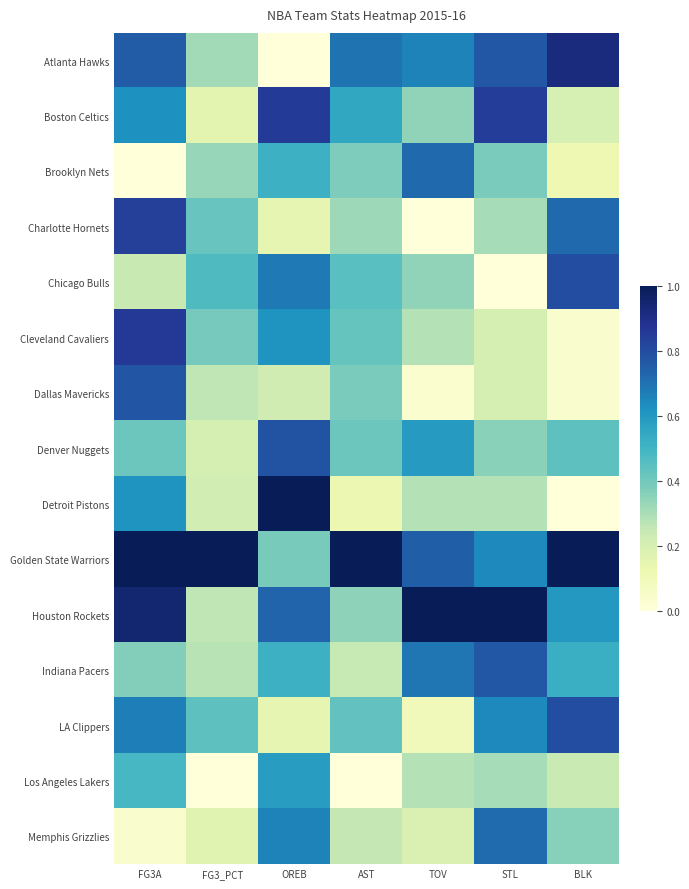

Reading left to right, list all the values displayed in this chart.

Atlanta Hawks: FG3A=0.8	FG3_PCT=0.3	OREB=0.0	AST=0.7	TOV=0.7	STL=0.8	BLK=0.9
Boston Celtics: FG3A=0.6	FG3_PCT=0.2	OREB=0.9	AST=0.6	TOV=0.3	STL=0.8	BLK=0.2
Brooklyn Nets: FG3A=0.0	FG3_PCT=0.3	OREB=0.5	AST=0.4	TOV=0.7	STL=0.4	BLK=0.1
Charlotte Hornets: FG3A=0.8	FG3_PCT=0.4	OREB=0.1	AST=0.3	TOV=0.0	STL=0.3	BLK=0.7
Chicago Bulls: FG3A=0.2	FG3_PCT=0.5	OREB=0.7	AST=0.4	TOV=0.3	STL=0.0	BLK=0.8
Cleveland Cavaliers: FG3A=0.9	FG3_PCT=0.4	OREB=0.6	AST=0.4	TOV=0.3	STL=0.2	BLK=0.0
Dallas Mavericks: FG3A=0.8	FG3_PCT=0.3	OREB=0.2	AST=0.4	TOV=0.0	STL=0.2	BLK=0.0
Denver Nuggets: FG3A=0.4	FG3_PCT=0.2	OREB=0.8	AST=0.4	TOV=0.6	STL=0.4	BLK=0.4
Detroit Pistons: FG3A=0.6	FG3_PCT=0.2	OREB=1.0	AST=0.1	TOV=0.3	STL=0.3	BLK=0.0
Golden State Warriors: FG3A=1.0	FG3_PCT=1.0	OREB=0.4	AST=1.0	TOV=0.7	STL=0.6	BLK=1.0
Houston Rockets: FG3A=0.9	FG3_PCT=0.3	OREB=0.7	AST=0.3	TOV=1.0	STL=1.0	BLK=0.6
Indiana Pacers: FG3A=0.4	FG3_PCT=0.3	OREB=0.5	AST=0.2	TOV=0.7	STL=0.8	BLK=0.5
LA Clippers: FG3A=0.7	FG3_PCT=0.4	OREB=0.1	AST=0.4	TOV=0.1	STL=0.6	BLK=0.8
Los Angeles Lakers: FG3A=0.5	FG3_PCT=0.0	OREB=0.6	AST=0.0	TOV=0.3	STL=0.3	BLK=0.2
Memphis Grizzlies: FG3A=0.0	FG3_PCT=0.2	OREB=0.7	AST=0.3	TOV=0.2	STL=0.7	BLK=0.4